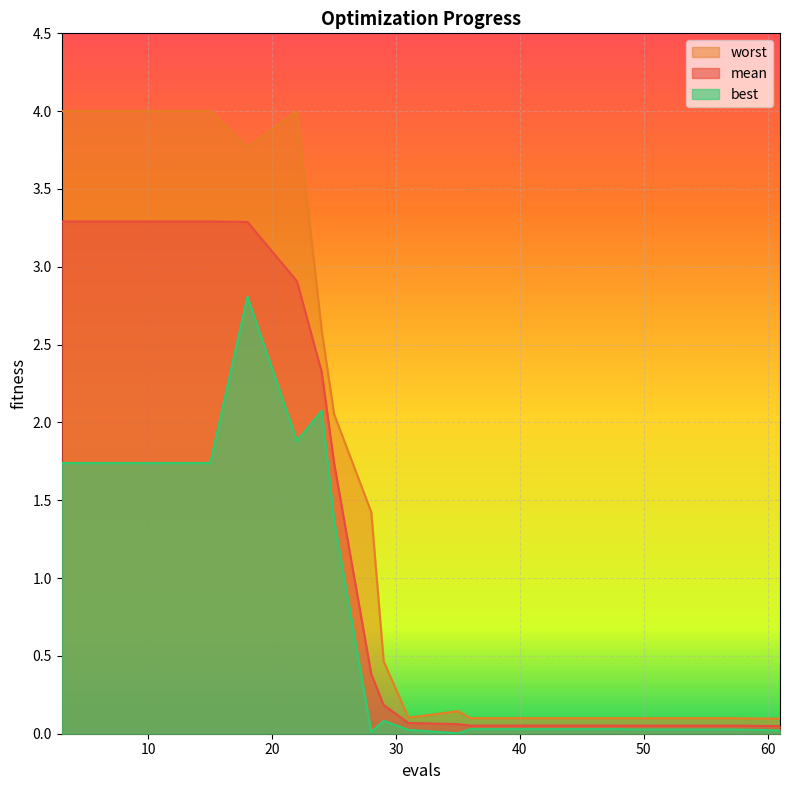

Where is mean nearest to the value 1?

28